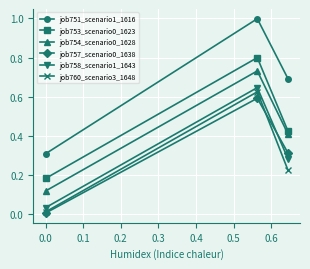

Which series has the widest spread of values?

job751_scenario1_1616